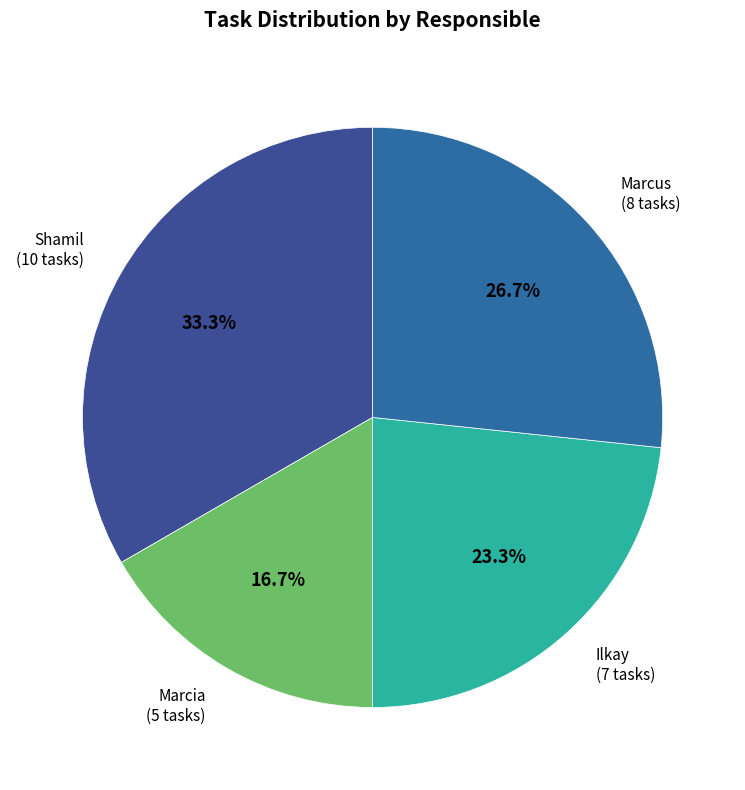

What percentage do Shamil and Marcia together represent?

50.0%